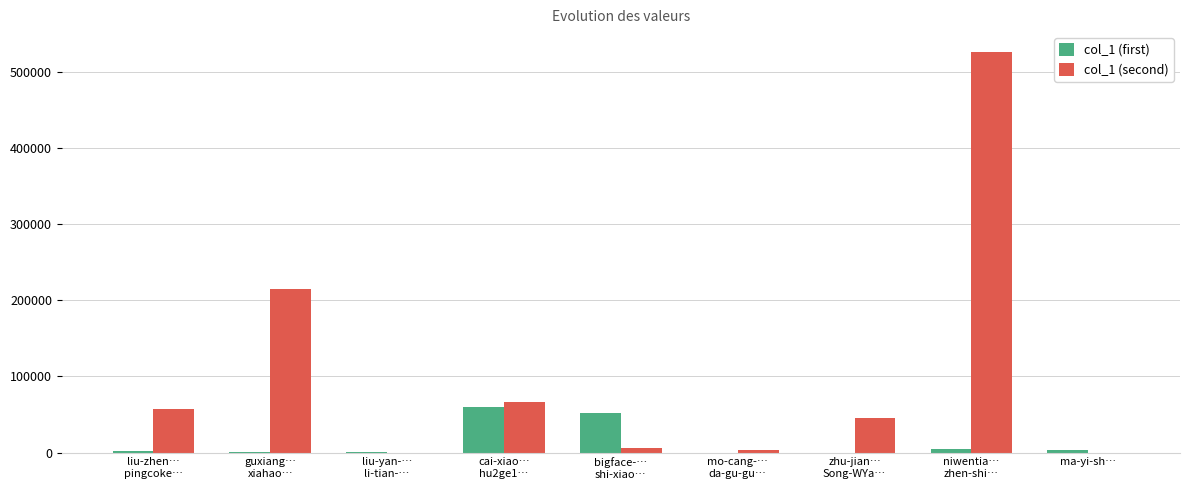

Is it true that col_1 (second) equals 807721 at niwentia…
zhen-shi…?

False